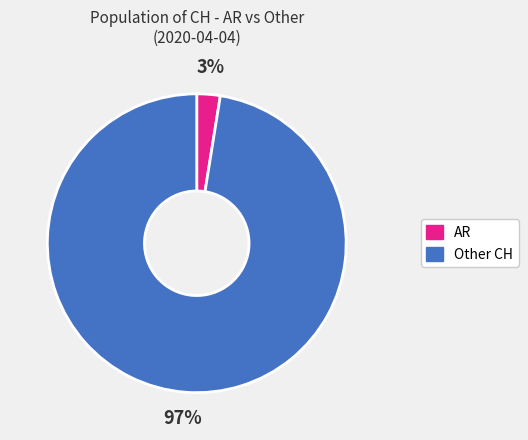

Does any single category account for the majority?

Yes